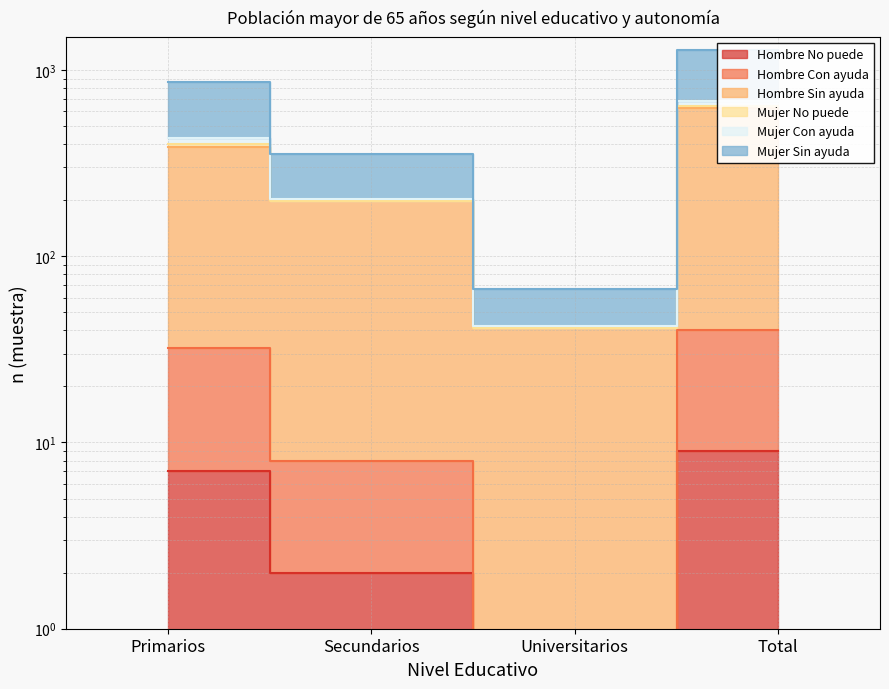

At how many categories does at least one series exceed 696?

2